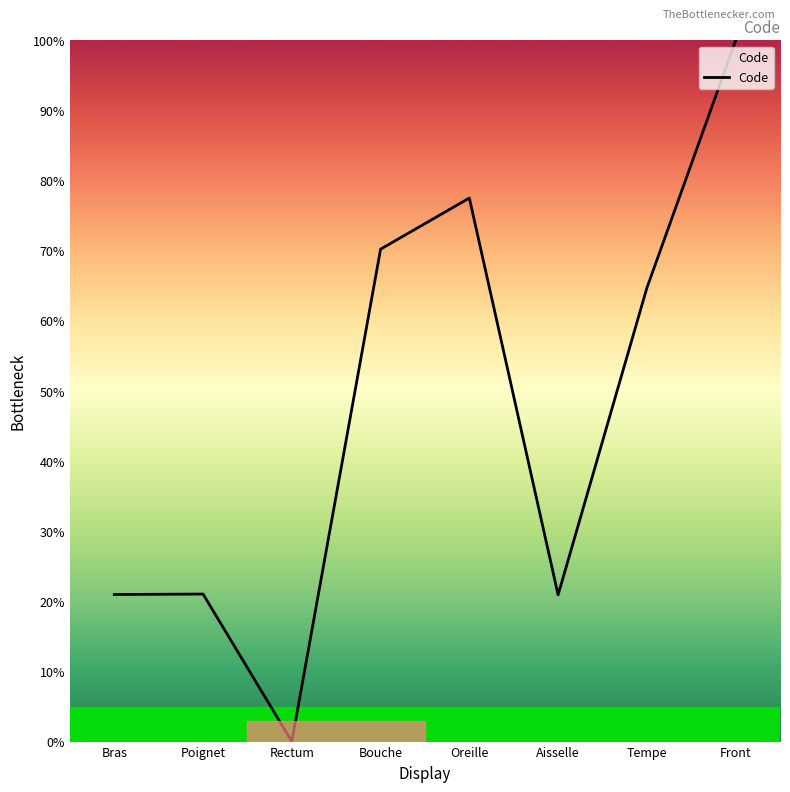

True or false: the data has more than 0 interior local peaks.

True